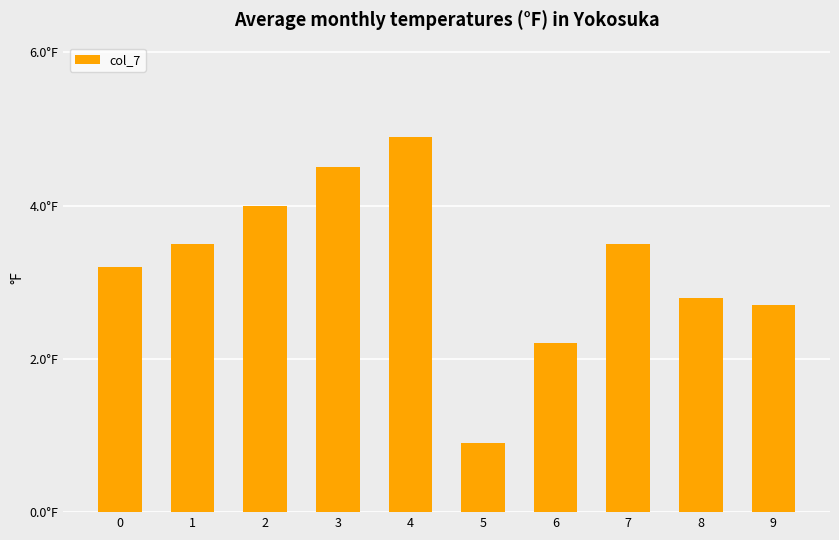

Rank the categories by value from lowest to highest.

5, 6, 9, 8, 0, 1, 7, 2, 3, 4